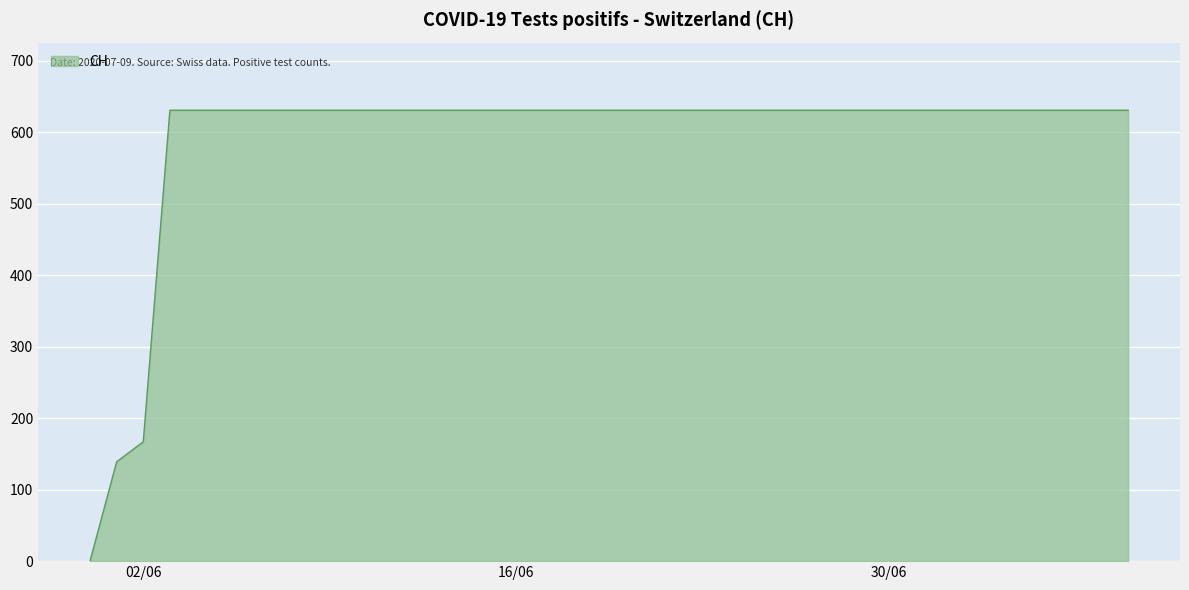

What is the difference between the maximum and minimum values?

631